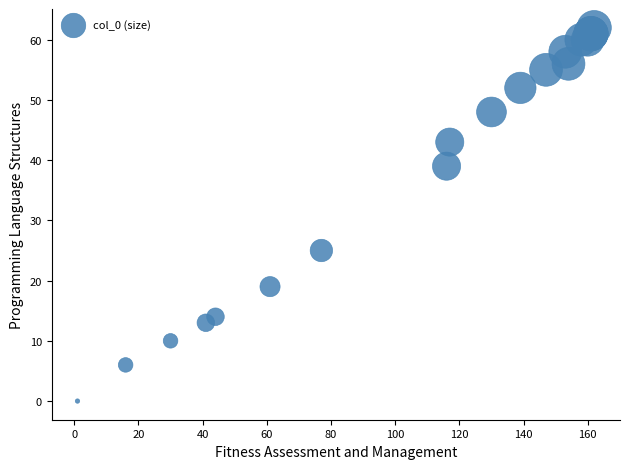

What Y value in the scatter plot is closest to 31?

25